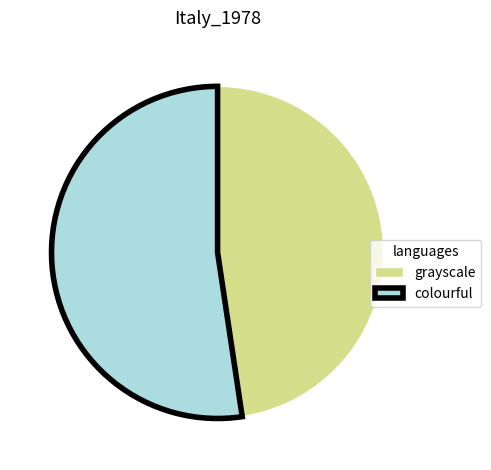

Approximately how many times larger is the value at grayscale compared to colourful?

0.9